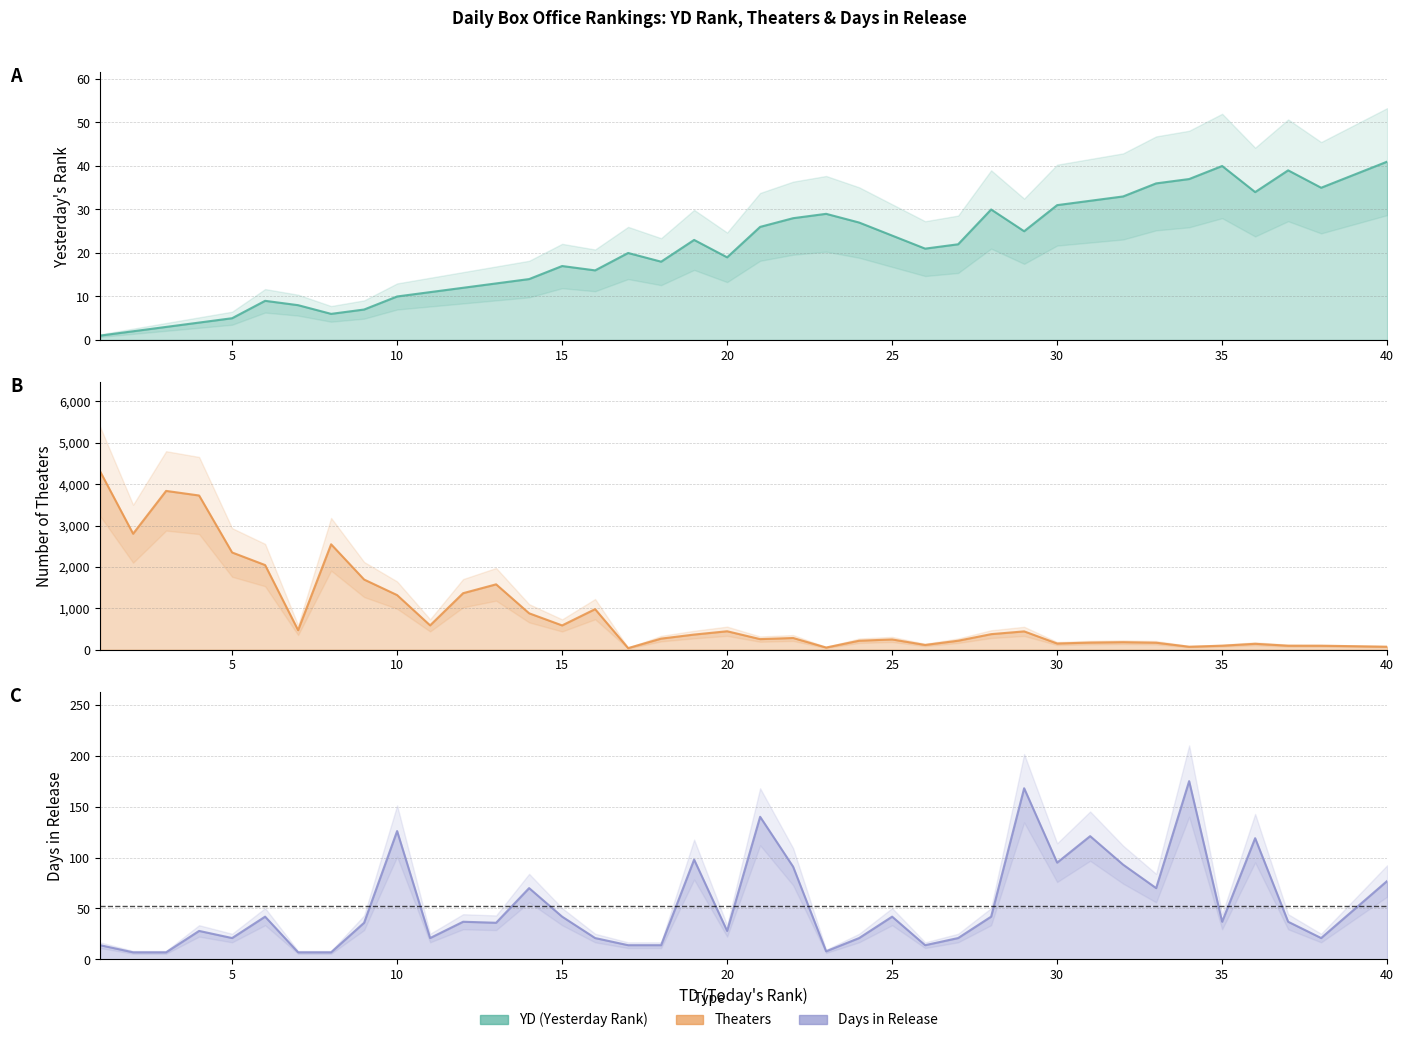

Which series ends up on top after the final intersection of Theaters and Days?

Days